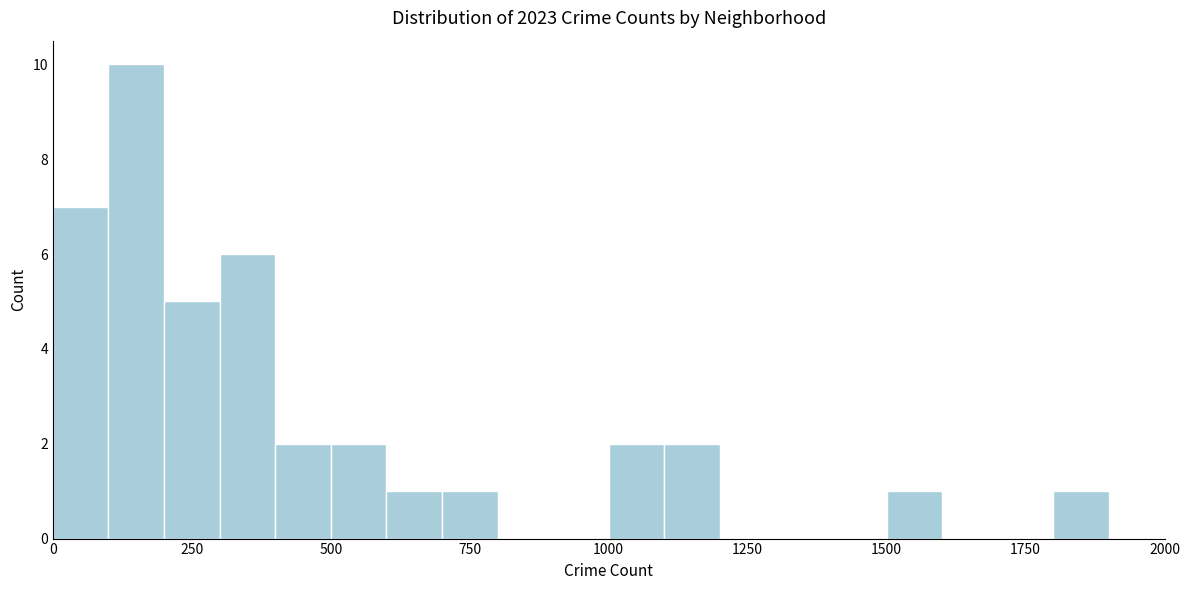

Read against the x-axis, roughly where is the centre of the tallest bar?

150